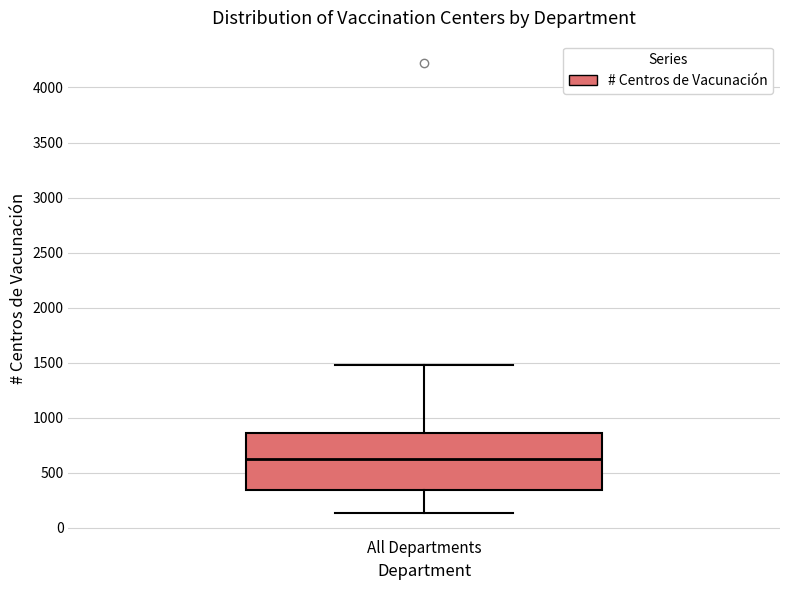

Where does the median line of the box for All Departments sit on the y-axis? The values are not printed on the chart, so give them approximately, as read against the axis.

600